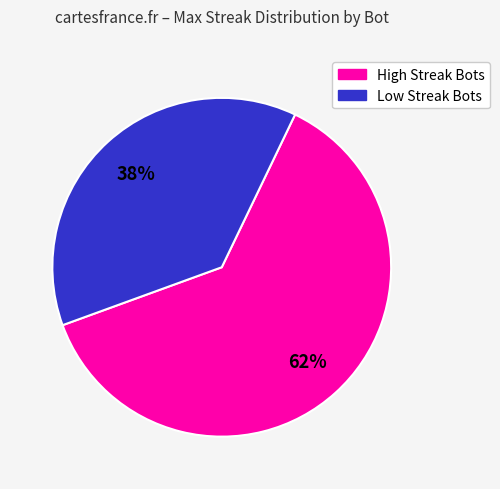

To the nearest percent, what is the average slice percentage?

50%